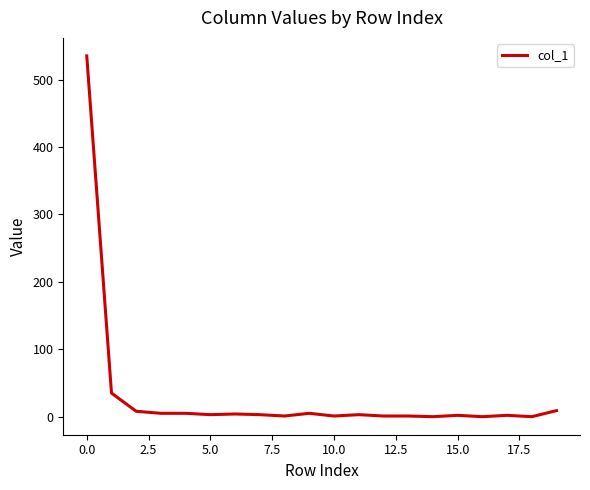

What is the maximum value shown in the chart?

535